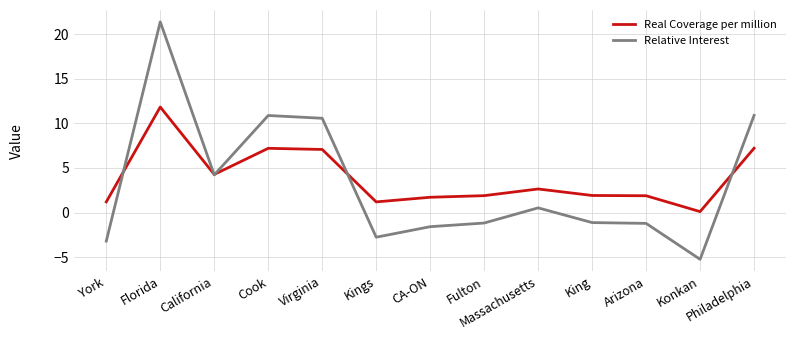

What is the minimum value for Relative Interest?

-5.2